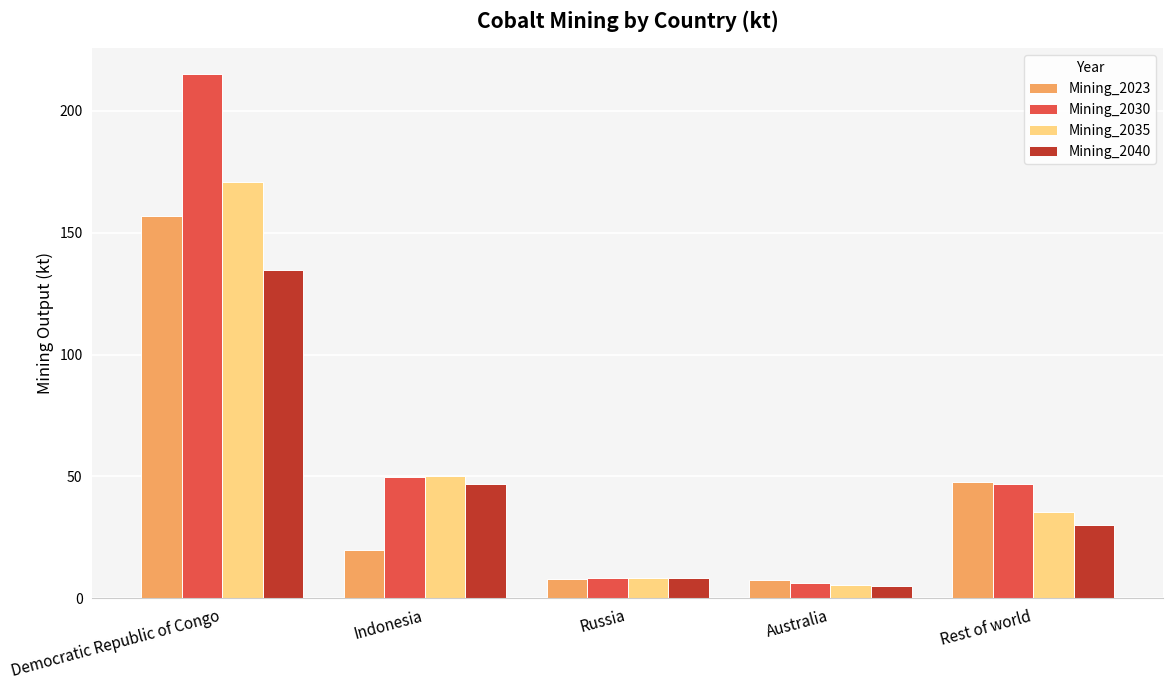

What are all the series names shown in the legend?

Mining_2023, Mining_2030, Mining_2035, Mining_2040